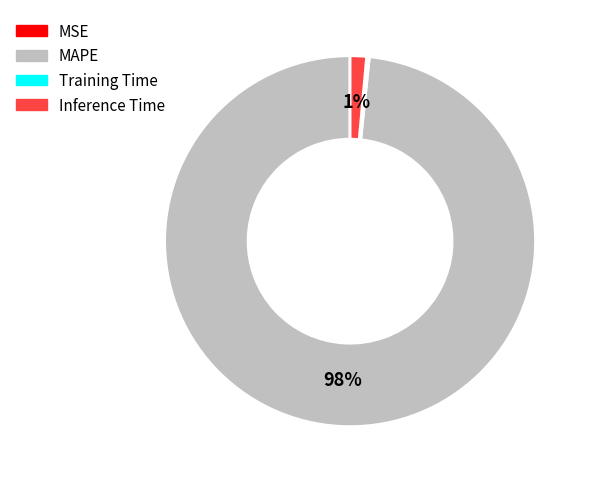

Combined, do Inference Time and MAPE account for over 50%?

Yes